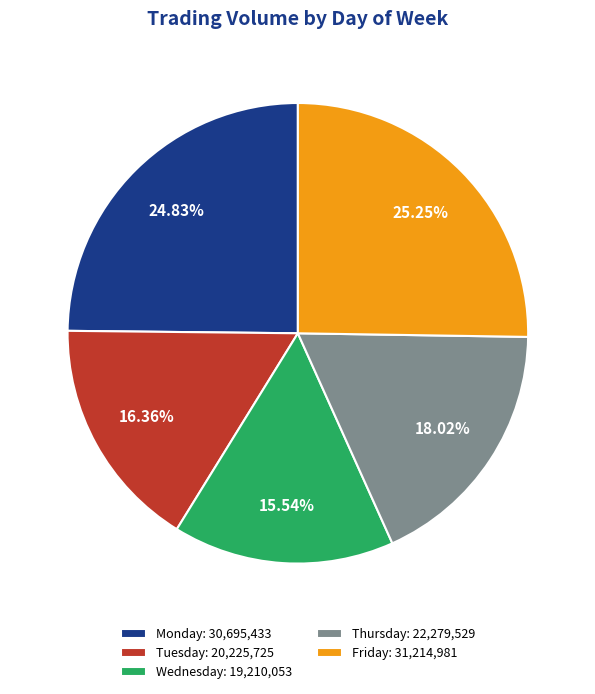

Which slice is the smallest?

Wednesday